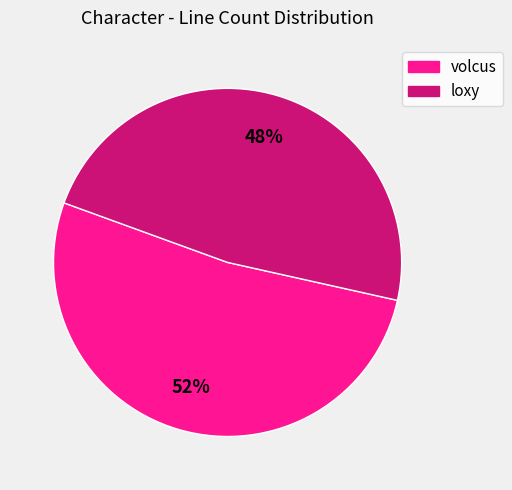

Rank the categories by value from highest to lowest.

volcus, loxy